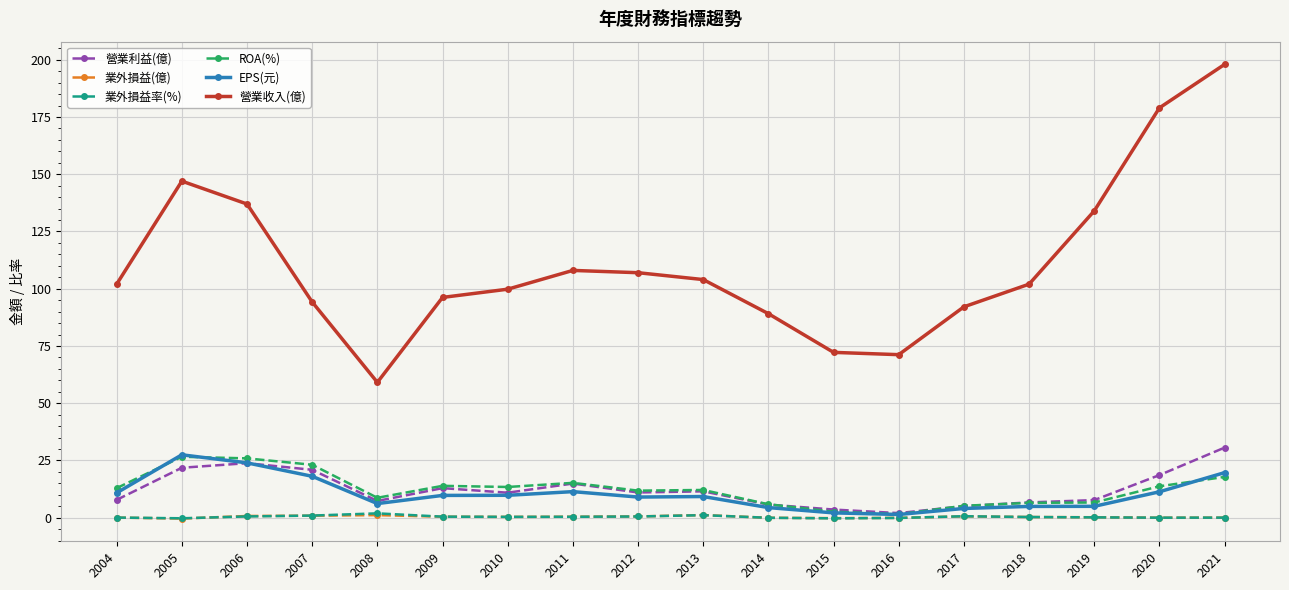

True or false: 營業利益(億) and 營業收入(億) cross at least once.

False